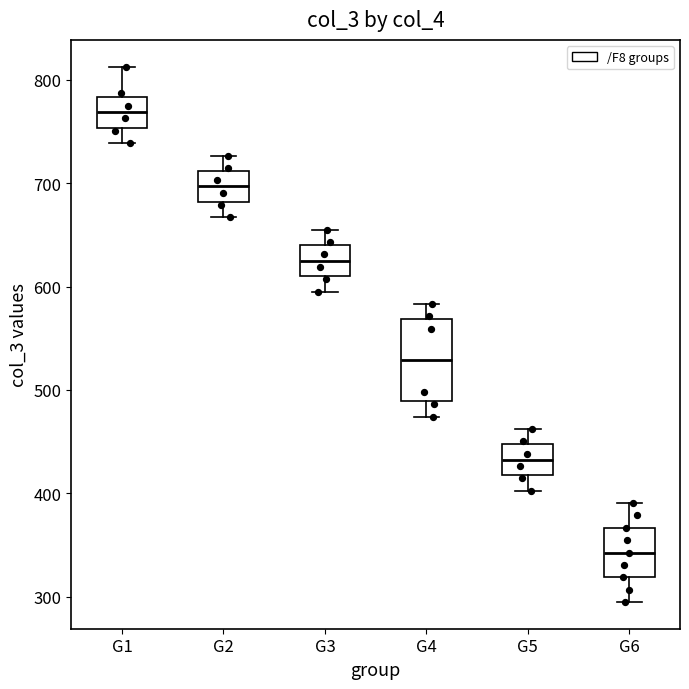

Reading left to right, transcribe this box plot: for each box, give where its median line is, the range the box spans, and where its two whiskers end, as read against the y-axis. The values are not printed on the chart, so give them approximately, as read against the axis.

G1: median 770, box 750 to 780, whiskers 740 to 810
G2: median 700, box 680 to 710, whiskers 670 to 730
G3: median 630, box 610 to 640, whiskers 600 to 650
G4: median 530, box 490 to 570, whiskers 470 to 580
G5: median 430, box 420 to 450, whiskers 400 to 460
G6: median 340, box 320 to 370, whiskers 290 to 390